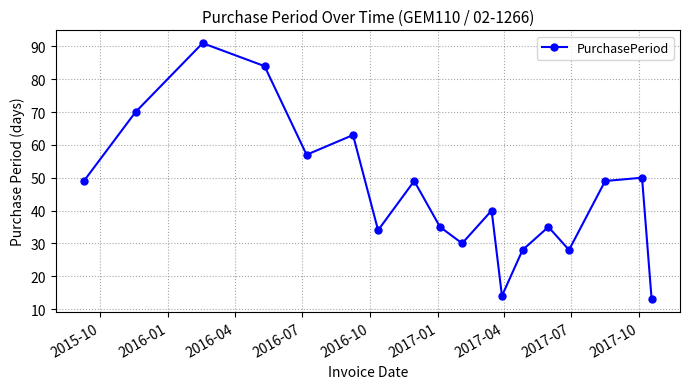

Reading right to left, list all the values displayed in this chart.

13	50	49	28	35	28	14	40	30	35	49	34	63	57	84	91	70	49